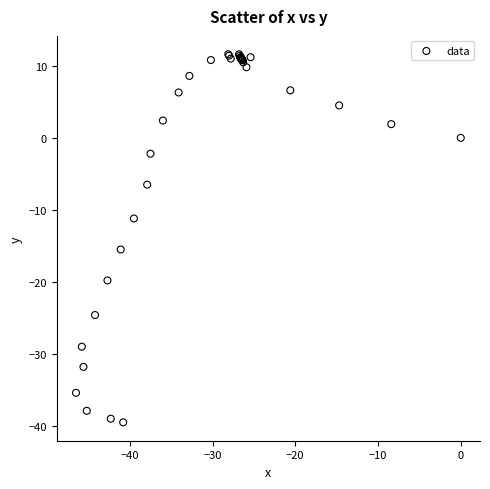

What Y value in the scatter plot is closest to -13?

-11.2